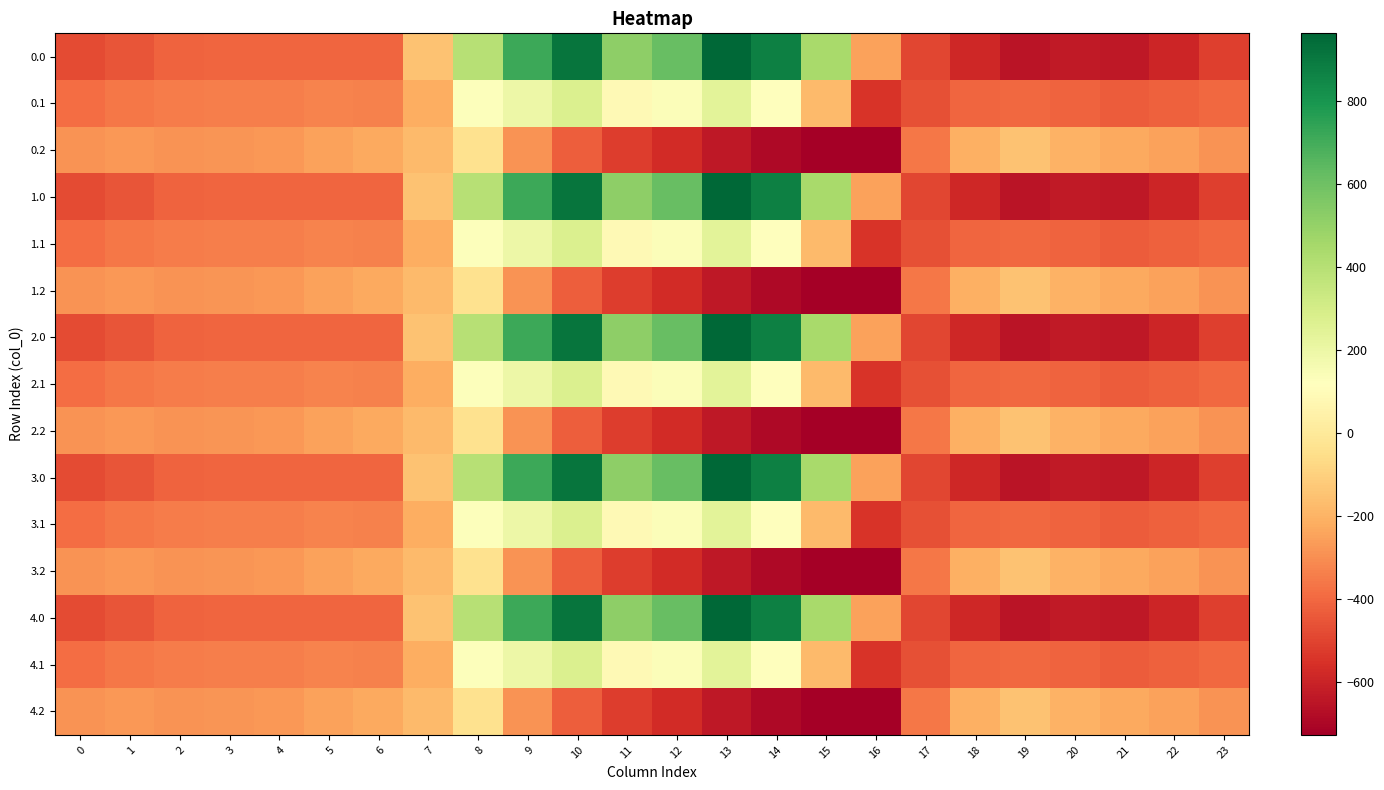

Reading right to left, extract all data points from this chart.

0.0: 23=-511.3	22=-592.3	21=-638.4	20=-629.9	19=-649.2	18=-586.7	17=-494.8	16=-250.9	15=443.0	14=870.3	13=962.7	12=619.4	11=516.0	10=916.2	9=716.9	8=395.3	7=-150.1	6=-408.0	5=-403.8	4=-404.9	3=-404.4	2=-410.3	1=-449.5	0=-482.0
0.1: 23=-399.4	22=-419.9	21=-432.4	20=-414.5	19=-400.2	18=-405.4	17=-466.6	16=-547.3	15=-173.1	14=113.7	13=241.5	12=134.6	11=87.0	10=274.1	9=191.1	8=125.2	7=-217.1	6=-332.2	5=-325.7	4=-339.6	3=-342.7	2=-347.9	1=-361.1	0=-384.6
0.2: 23=-287.5	22=-247.4	21=-226.4	20=-199.2	19=-151.0	18=-210.0	17=-362.4	16=-726.6	15=-725.8	14=-687.4	13=-640.4	12=-571.2	11=-520.6	10=-423.5	9=-288.5	8=-35.3	7=-176.6	6=-228.8	5=-245.0	4=-274.4	3=-281.0	2=-285.5	1=-272.7	0=-287.1
1.0: 23=-511.3	22=-592.3	21=-638.4	20=-629.9	19=-649.2	18=-586.7	17=-494.8	16=-250.9	15=443.0	14=870.3	13=962.7	12=619.4	11=516.0	10=916.2	9=716.9	8=395.3	7=-150.1	6=-408.0	5=-403.8	4=-404.9	3=-404.4	2=-410.3	1=-449.5	0=-482.0
1.1: 23=-399.4	22=-419.9	21=-432.4	20=-414.5	19=-400.2	18=-405.4	17=-466.6	16=-547.3	15=-173.1	14=113.7	13=241.5	12=134.6	11=87.0	10=274.1	9=191.1	8=125.2	7=-217.1	6=-332.2	5=-325.7	4=-339.6	3=-342.7	2=-347.9	1=-361.1	0=-384.6
1.2: 23=-287.5	22=-247.4	21=-226.4	20=-199.2	19=-151.0	18=-210.0	17=-362.4	16=-726.6	15=-725.8	14=-687.4	13=-640.4	12=-571.2	11=-520.6	10=-423.5	9=-288.5	8=-35.3	7=-176.6	6=-228.8	5=-245.0	4=-274.4	3=-281.0	2=-285.5	1=-272.7	0=-287.1
2.0: 23=-511.3	22=-592.3	21=-638.4	20=-629.9	19=-649.2	18=-586.7	17=-494.8	16=-250.9	15=443.0	14=870.3	13=962.7	12=619.4	11=516.0	10=916.2	9=716.9	8=395.3	7=-150.1	6=-408.0	5=-403.8	4=-404.9	3=-404.4	2=-410.3	1=-449.5	0=-482.0
2.1: 23=-399.4	22=-419.9	21=-432.4	20=-414.5	19=-400.2	18=-405.4	17=-466.6	16=-547.3	15=-173.1	14=113.7	13=241.5	12=134.6	11=87.0	10=274.1	9=191.1	8=125.2	7=-217.1	6=-332.2	5=-325.7	4=-339.6	3=-342.7	2=-347.9	1=-361.1	0=-384.6
2.2: 23=-287.5	22=-247.4	21=-226.4	20=-199.2	19=-151.0	18=-210.0	17=-362.4	16=-726.6	15=-725.8	14=-687.4	13=-640.4	12=-571.2	11=-520.6	10=-423.5	9=-288.5	8=-35.3	7=-176.6	6=-228.8	5=-245.0	4=-274.4	3=-281.0	2=-285.5	1=-272.7	0=-287.1
3.0: 23=-511.3	22=-592.3	21=-638.4	20=-629.9	19=-649.2	18=-586.7	17=-494.8	16=-250.9	15=443.0	14=870.3	13=962.7	12=619.4	11=516.0	10=916.2	9=716.9	8=395.3	7=-150.1	6=-408.0	5=-403.8	4=-404.9	3=-404.4	2=-410.3	1=-449.5	0=-482.0
3.1: 23=-399.4	22=-419.9	21=-432.4	20=-414.5	19=-400.2	18=-405.4	17=-466.6	16=-547.3	15=-173.1	14=113.7	13=241.5	12=134.6	11=87.0	10=274.1	9=191.1	8=125.2	7=-217.1	6=-332.2	5=-325.7	4=-339.6	3=-342.7	2=-347.9	1=-361.1	0=-384.6
3.2: 23=-287.5	22=-247.4	21=-226.4	20=-199.2	19=-151.0	18=-210.0	17=-362.4	16=-726.6	15=-725.8	14=-687.4	13=-640.4	12=-571.2	11=-520.6	10=-423.5	9=-288.5	8=-35.3	7=-176.6	6=-228.8	5=-245.0	4=-274.4	3=-281.0	2=-285.5	1=-272.7	0=-287.1
4.0: 23=-511.3	22=-592.3	21=-638.4	20=-629.9	19=-649.2	18=-586.7	17=-494.8	16=-250.9	15=443.0	14=870.3	13=962.7	12=619.4	11=516.0	10=916.2	9=716.9	8=395.3	7=-150.1	6=-408.0	5=-403.8	4=-404.9	3=-404.4	2=-410.3	1=-449.5	0=-482.0
4.1: 23=-399.4	22=-419.9	21=-432.4	20=-414.5	19=-400.2	18=-405.4	17=-466.6	16=-547.3	15=-173.1	14=113.7	13=241.5	12=134.6	11=87.0	10=274.1	9=191.1	8=125.2	7=-217.1	6=-332.2	5=-325.7	4=-339.6	3=-342.7	2=-347.9	1=-361.1	0=-384.6
4.2: 23=-287.5	22=-247.4	21=-226.4	20=-199.2	19=-151.0	18=-210.0	17=-362.4	16=-726.6	15=-725.8	14=-687.4	13=-640.4	12=-571.2	11=-520.6	10=-423.5	9=-288.5	8=-35.3	7=-176.6	6=-228.8	5=-245.0	4=-274.4	3=-281.0	2=-285.5	1=-272.7	0=-287.1